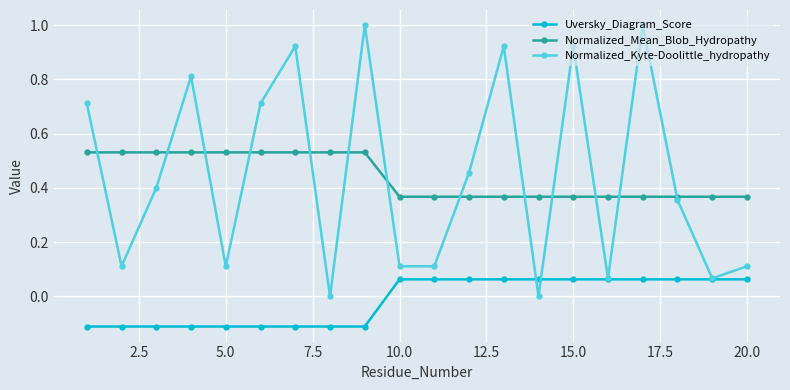

True or false: Uversky_Diagram_Score and Normalized_Mean_Blob_Hydropathy cross at least once.

False